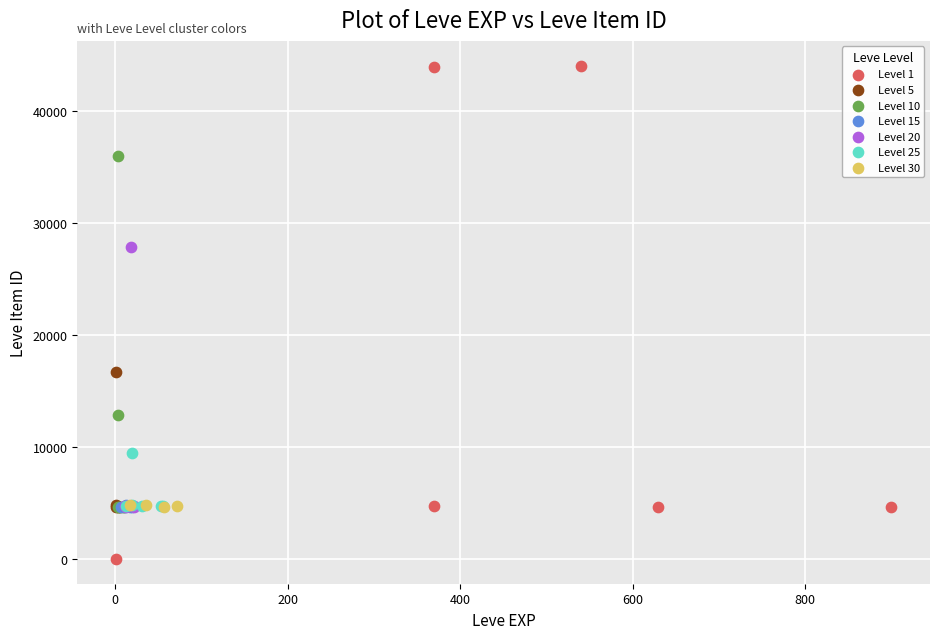

Which series contains the lowest Y value?

Level 1